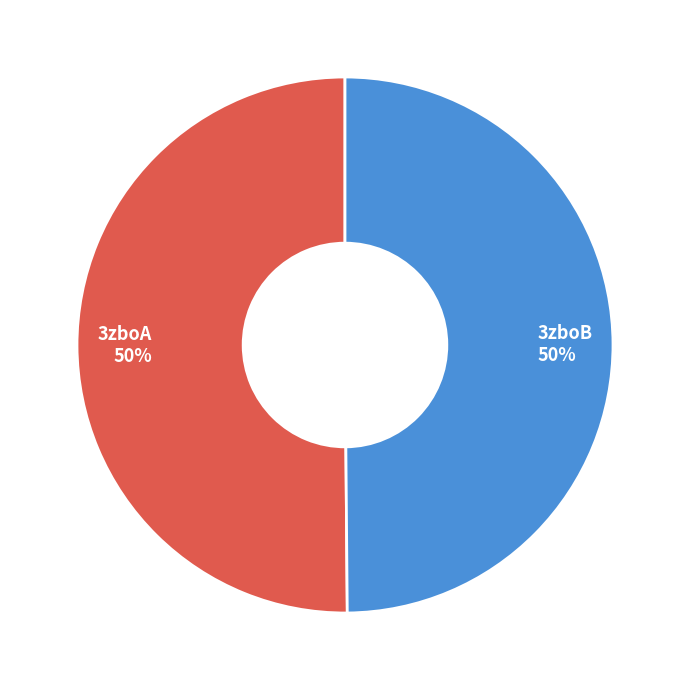

How many segments does this pie chart have?

2